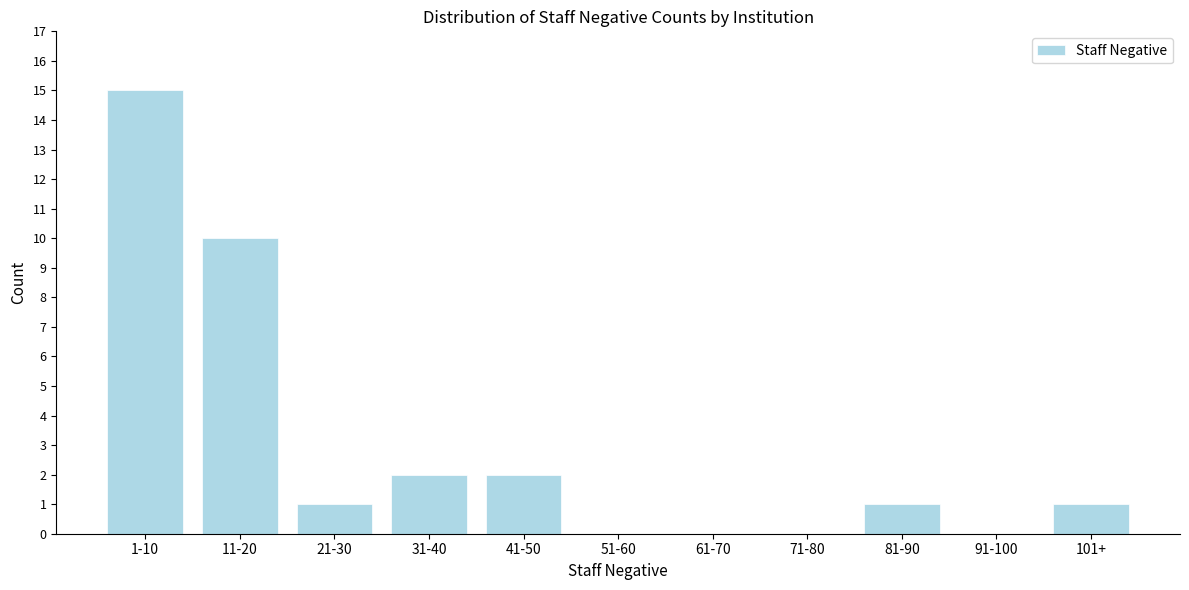

Reading left to right, extract all data points from this chart.

1-10=15	11-20=10	21-30=1	31-40=2	41-50=2	51-60=0	61-70=0	71-80=0	81-90=1	91-100=0	101+=1